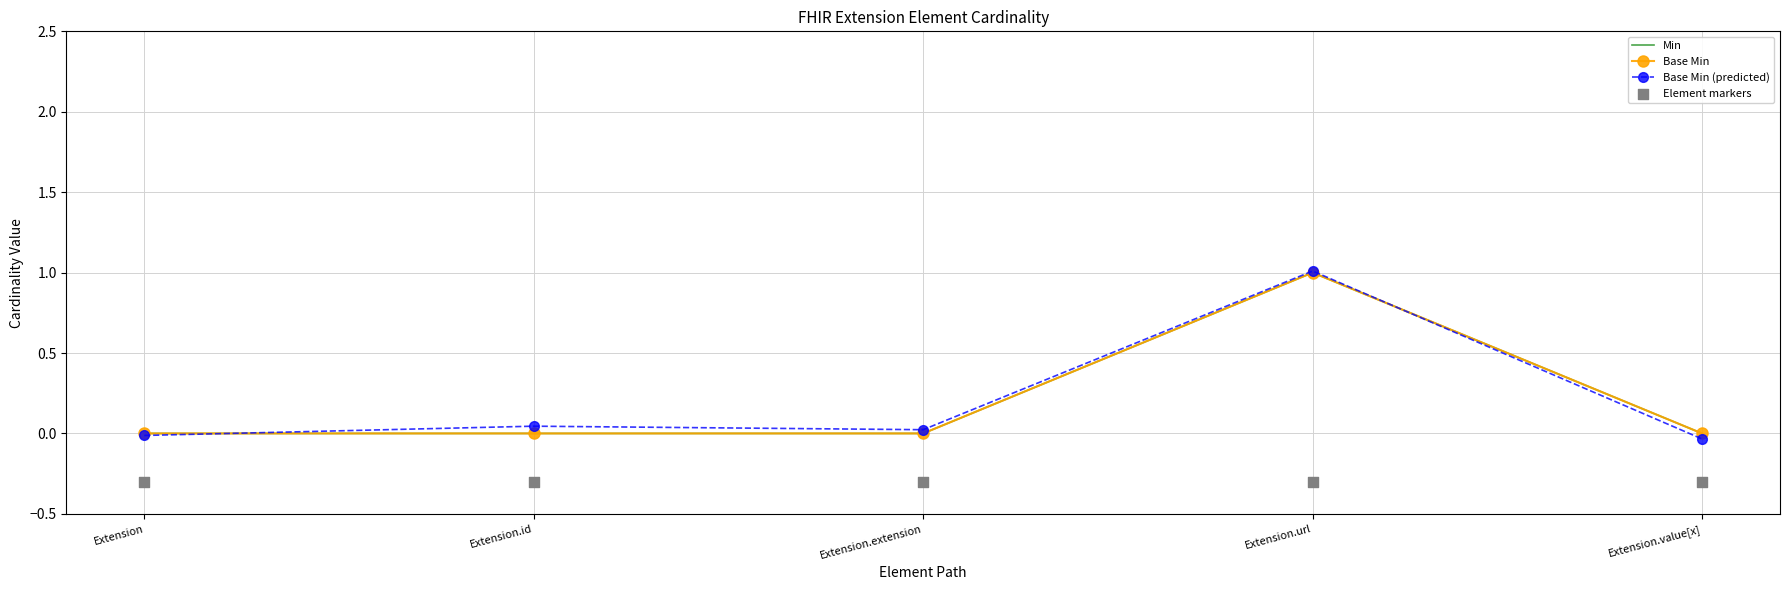

At how many categories does at least one series exceed 0?

3